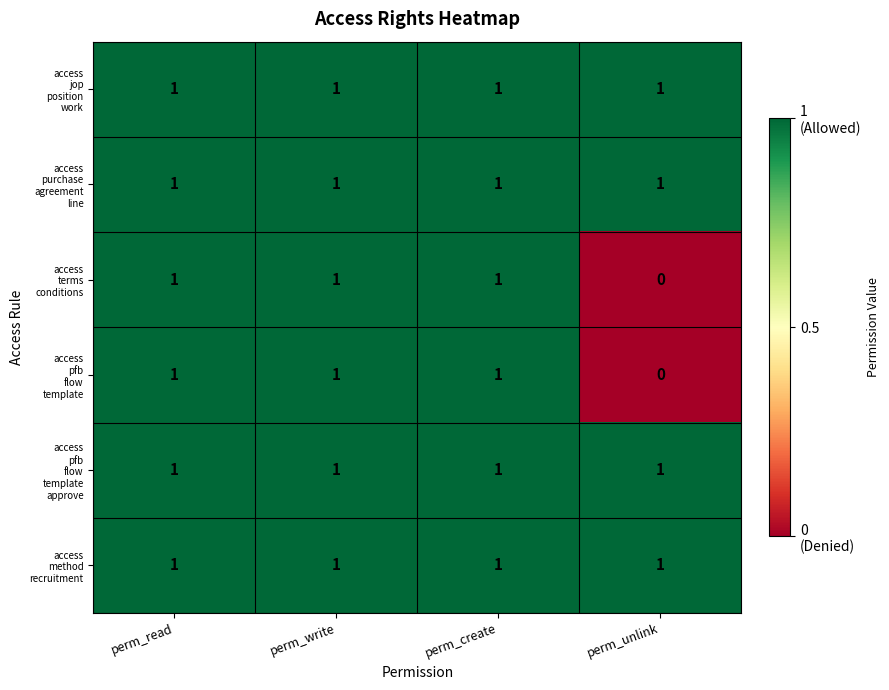

What is the greatest value displayed?

1